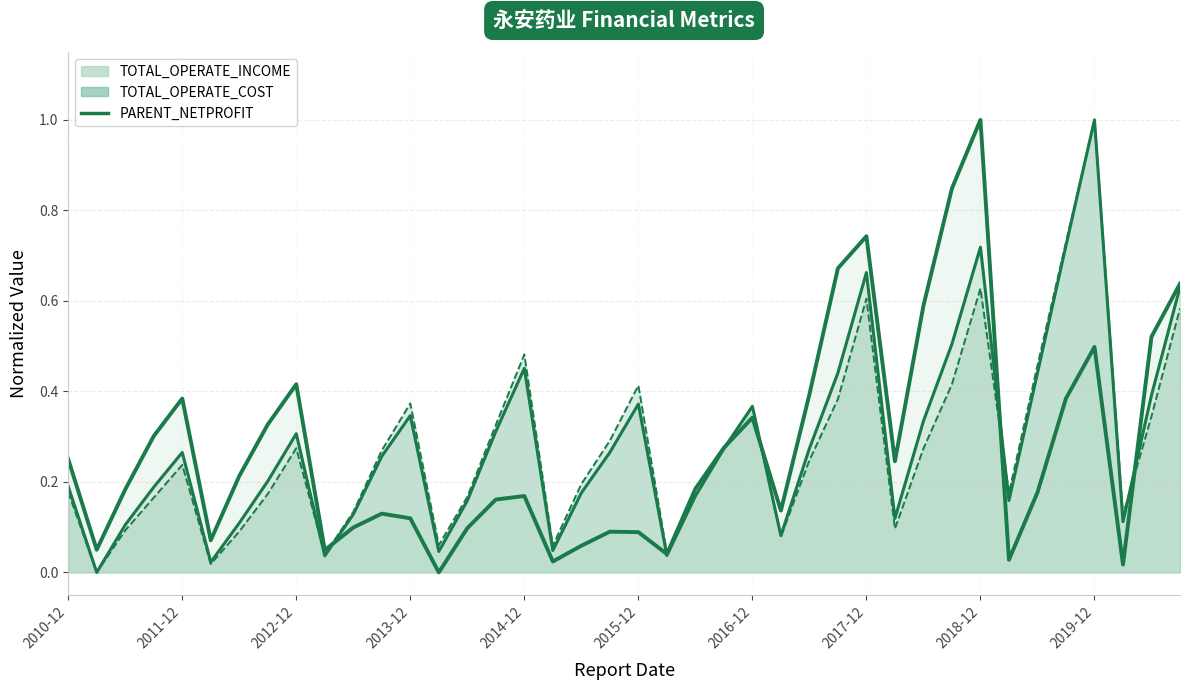

Does the chart have visible grid lines?

Yes